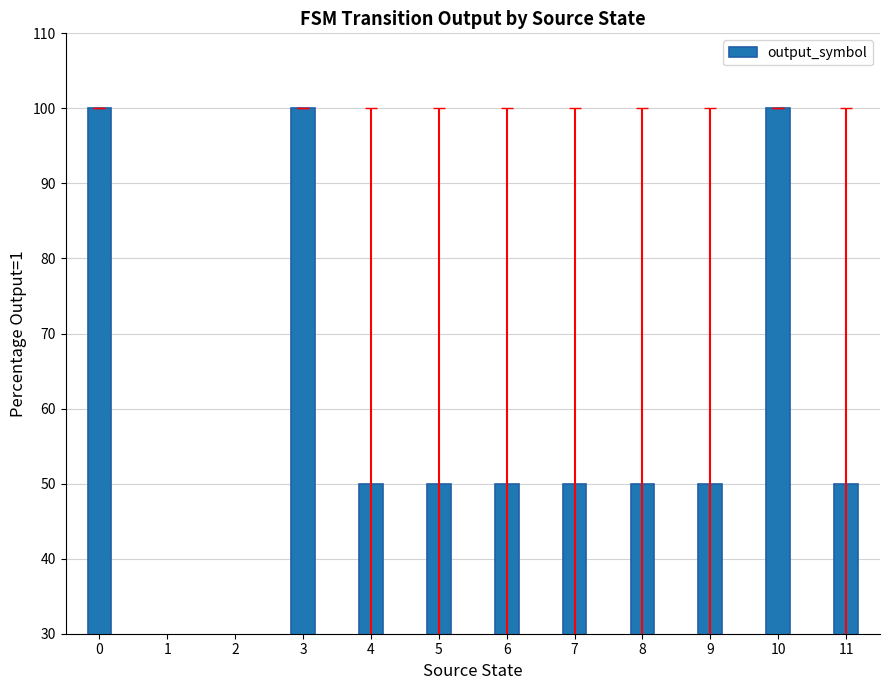

What is the approximate value at 5, to the nearest 50?

50